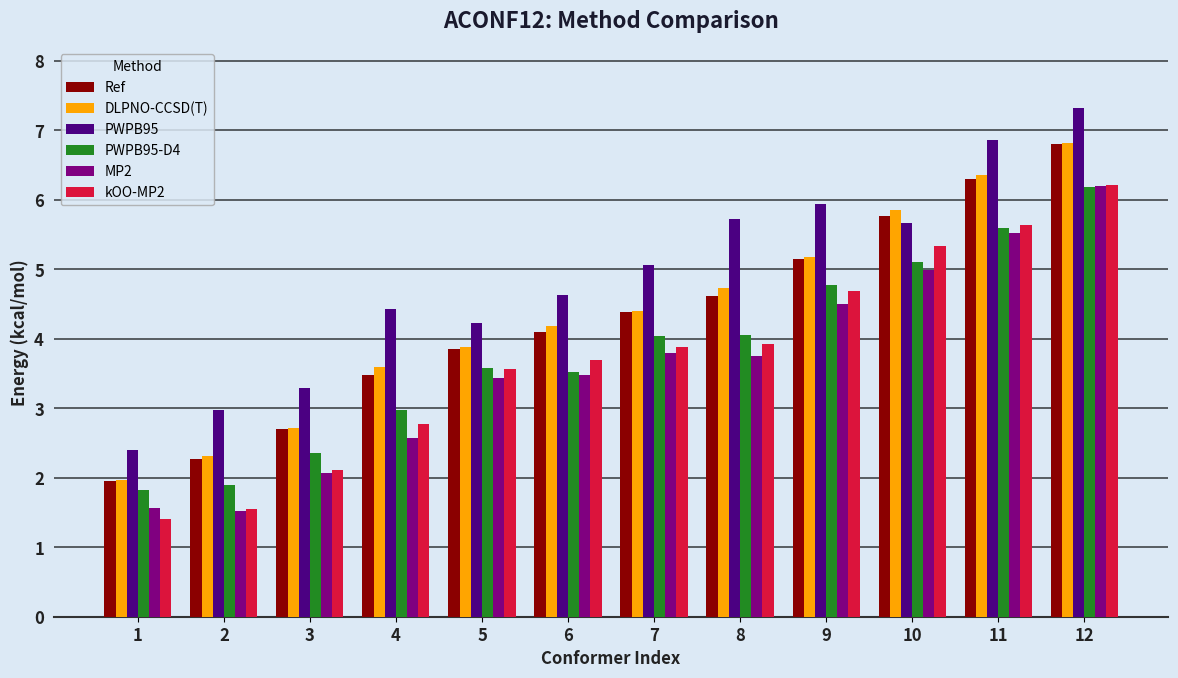

How many bars are there in each group?

6